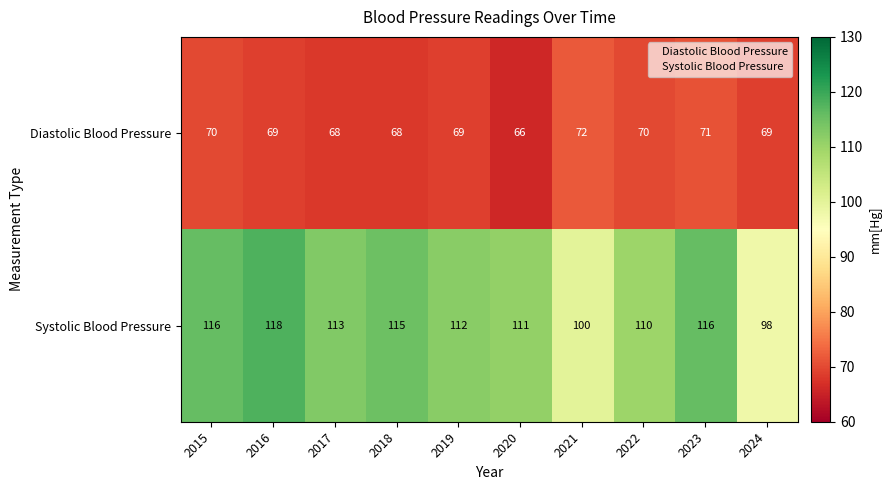

What is the sum of the Systolic Blood Pressure values at 2015 and 2016?

234